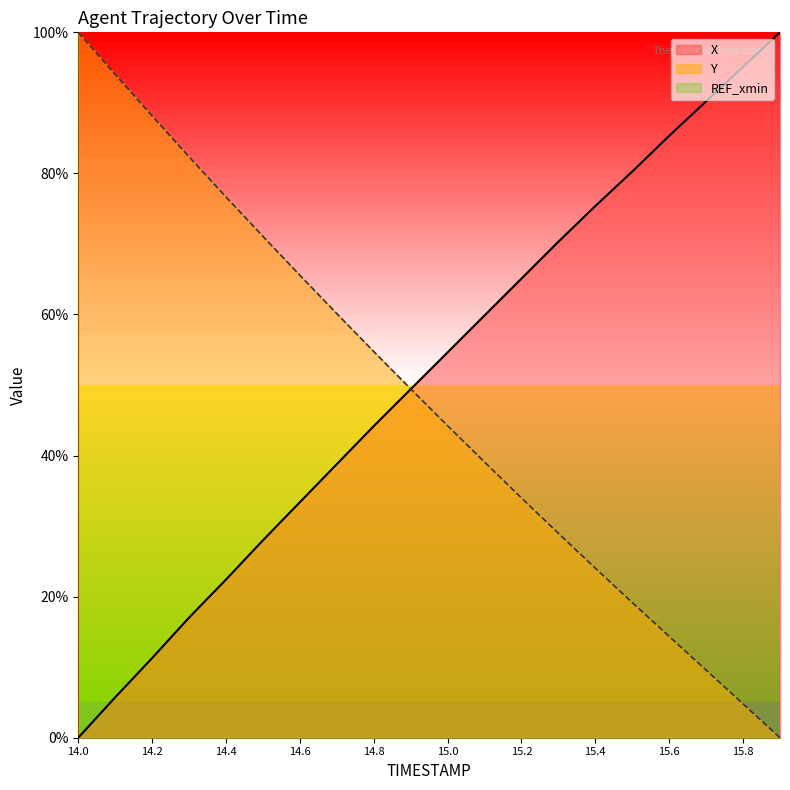

How many values in the X series are below 54?

10